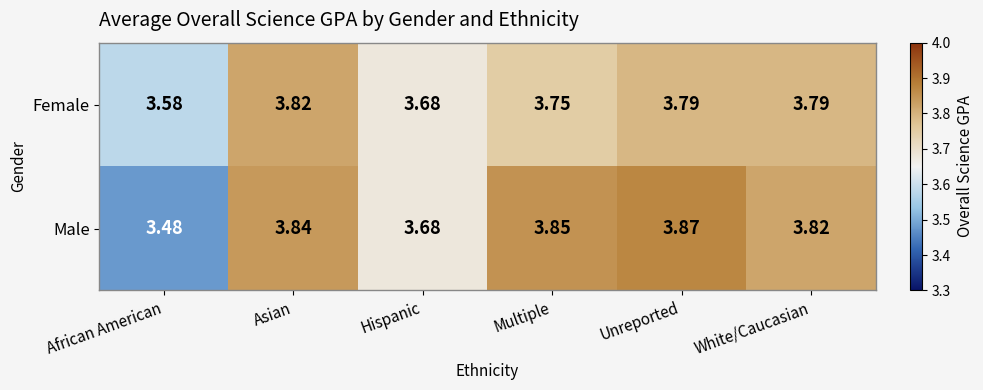

List the series in order of their peak value, lowest first.

Female, Male